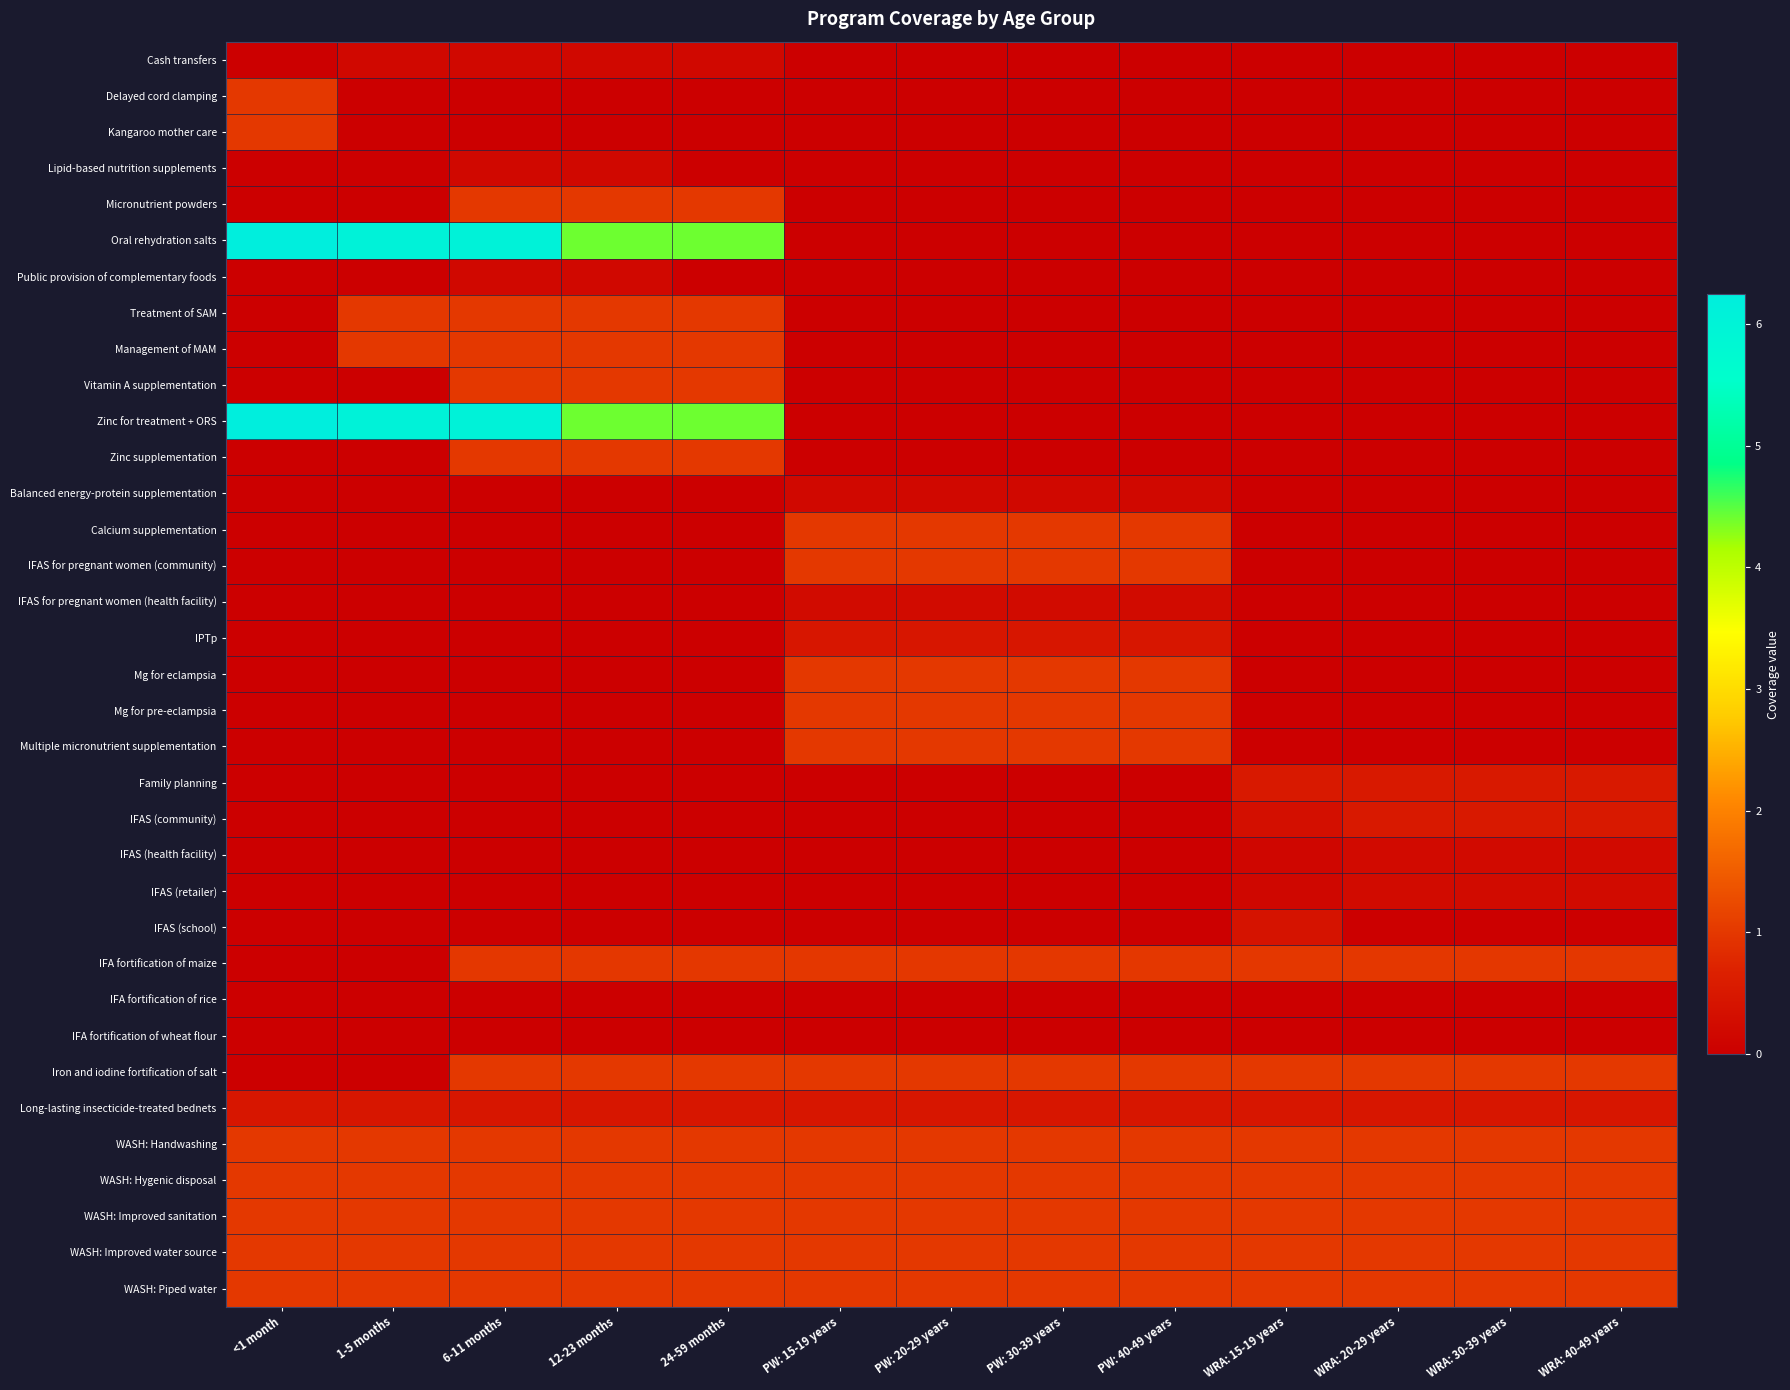

Reading right to left, list all the values displayed in this chart.

Cash transfers: WRA: 40-49 years=0.0	WRA: 30-39 years=0.0	WRA: 20-29 years=0.0	WRA: 15-19 years=0.0	PW: 40-49 years=0.0	PW: 30-39 years=0.0	PW: 20-29 years=0.0	PW: 15-19 years=0.0	24-59 months=0.2	12-23 months=0.2	6-11 months=0.2	1-5 months=0.2	<1 month=0.0
Delayed cord clamping: WRA: 40-49 years=0.0	WRA: 30-39 years=0.0	WRA: 20-29 years=0.0	WRA: 15-19 years=0.0	PW: 40-49 years=0.0	PW: 30-39 years=0.0	PW: 20-29 years=0.0	PW: 15-19 years=0.0	24-59 months=0.0	12-23 months=0.0	6-11 months=0.0	1-5 months=0.0	<1 month=1.0
Kangaroo mother care: WRA: 40-49 years=0.0	WRA: 30-39 years=0.0	WRA: 20-29 years=0.0	WRA: 15-19 years=0.0	PW: 40-49 years=0.0	PW: 30-39 years=0.0	PW: 20-29 years=0.0	PW: 15-19 years=0.0	24-59 months=0.0	12-23 months=0.0	6-11 months=0.0	1-5 months=0.0	<1 month=1.0
Lipid-based nutrition supplements: WRA: 40-49 years=0.0	WRA: 30-39 years=0.0	WRA: 20-29 years=0.0	WRA: 15-19 years=0.0	PW: 40-49 years=0.0	PW: 30-39 years=0.0	PW: 20-29 years=0.0	PW: 15-19 years=0.0	24-59 months=0.0	12-23 months=0.2	6-11 months=0.2	1-5 months=0.0	<1 month=0.0
Micronutrient powders: WRA: 40-49 years=0.0	WRA: 30-39 years=0.0	WRA: 20-29 years=0.0	WRA: 15-19 years=0.0	PW: 40-49 years=0.0	PW: 30-39 years=0.0	PW: 20-29 years=0.0	PW: 15-19 years=0.0	24-59 months=1.0	12-23 months=1.0	6-11 months=1.0	1-5 months=0.0	<1 month=0.0
Oral rehydration salts: WRA: 40-49 years=0.0	WRA: 30-39 years=0.0	WRA: 20-29 years=0.0	WRA: 15-19 years=0.0	PW: 40-49 years=0.0	PW: 30-39 years=0.0	PW: 20-29 years=0.0	PW: 15-19 years=0.0	24-59 months=4.4	12-23 months=4.4	6-11 months=6.0	1-5 months=6.0	<1 month=6.2
Public provision of complementary foods: WRA: 40-49 years=0.0	WRA: 30-39 years=0.0	WRA: 20-29 years=0.0	WRA: 15-19 years=0.0	PW: 40-49 years=0.0	PW: 30-39 years=0.0	PW: 20-29 years=0.0	PW: 15-19 years=0.0	24-59 months=0.0	12-23 months=0.2	6-11 months=0.2	1-5 months=0.0	<1 month=0.0
Treatment of SAM: WRA: 40-49 years=0.0	WRA: 30-39 years=0.0	WRA: 20-29 years=0.0	WRA: 15-19 years=0.0	PW: 40-49 years=0.0	PW: 30-39 years=0.0	PW: 20-29 years=0.0	PW: 15-19 years=0.0	24-59 months=1.0	12-23 months=1.0	6-11 months=1.0	1-5 months=1.0	<1 month=0.0
Management of MAM: WRA: 40-49 years=0.0	WRA: 30-39 years=0.0	WRA: 20-29 years=0.0	WRA: 15-19 years=0.0	PW: 40-49 years=0.0	PW: 30-39 years=0.0	PW: 20-29 years=0.0	PW: 15-19 years=0.0	24-59 months=1.0	12-23 months=1.0	6-11 months=1.0	1-5 months=1.0	<1 month=0.0
Vitamin A supplementation: WRA: 40-49 years=0.0	WRA: 30-39 years=0.0	WRA: 20-29 years=0.0	WRA: 15-19 years=0.0	PW: 40-49 years=0.0	PW: 30-39 years=0.0	PW: 20-29 years=0.0	PW: 15-19 years=0.0	24-59 months=1.0	12-23 months=1.0	6-11 months=1.0	1-5 months=0.0	<1 month=0.0
Zinc for treatment + ORS: WRA: 40-49 years=0.0	WRA: 30-39 years=0.0	WRA: 20-29 years=0.0	WRA: 15-19 years=0.0	PW: 40-49 years=0.0	PW: 30-39 years=0.0	PW: 20-29 years=0.0	PW: 15-19 years=0.0	24-59 months=4.4	12-23 months=4.4	6-11 months=6.0	1-5 months=6.0	<1 month=6.2
Zinc supplementation: WRA: 40-49 years=0.0	WRA: 30-39 years=0.0	WRA: 20-29 years=0.0	WRA: 15-19 years=0.0	PW: 40-49 years=0.0	PW: 30-39 years=0.0	PW: 20-29 years=0.0	PW: 15-19 years=0.0	24-59 months=1.0	12-23 months=1.0	6-11 months=1.0	1-5 months=0.0	<1 month=0.0
Balanced energy-protein supplementation: WRA: 40-49 years=0.0	WRA: 30-39 years=0.0	WRA: 20-29 years=0.0	WRA: 15-19 years=0.0	PW: 40-49 years=0.2	PW: 30-39 years=0.2	PW: 20-29 years=0.2	PW: 15-19 years=0.2	24-59 months=0.0	12-23 months=0.0	6-11 months=0.0	1-5 months=0.0	<1 month=0.0
Calcium supplementation: WRA: 40-49 years=0.0	WRA: 30-39 years=0.0	WRA: 20-29 years=0.0	WRA: 15-19 years=0.0	PW: 40-49 years=1.0	PW: 30-39 years=1.0	PW: 20-29 years=1.0	PW: 15-19 years=1.0	24-59 months=0.0	12-23 months=0.0	6-11 months=0.0	1-5 months=0.0	<1 month=0.0
IFAS for pregnant women (community): WRA: 40-49 years=0.0	WRA: 30-39 years=0.0	WRA: 20-29 years=0.0	WRA: 15-19 years=0.0	PW: 40-49 years=1.0	PW: 30-39 years=1.0	PW: 20-29 years=1.0	PW: 15-19 years=1.0	24-59 months=0.0	12-23 months=0.0	6-11 months=0.0	1-5 months=0.0	<1 month=0.0
IFAS for pregnant women (health facility): WRA: 40-49 years=0.0	WRA: 30-39 years=0.0	WRA: 20-29 years=0.0	WRA: 15-19 years=0.0	PW: 40-49 years=0.3	PW: 30-39 years=0.3	PW: 20-29 years=0.3	PW: 15-19 years=0.3	24-59 months=0.0	12-23 months=0.0	6-11 months=0.0	1-5 months=0.0	<1 month=0.0
IPTp: WRA: 40-49 years=0.0	WRA: 30-39 years=0.0	WRA: 20-29 years=0.0	WRA: 15-19 years=0.0	PW: 40-49 years=0.5	PW: 30-39 years=0.5	PW: 20-29 years=0.5	PW: 15-19 years=0.5	24-59 months=0.0	12-23 months=0.0	6-11 months=0.0	1-5 months=0.0	<1 month=0.0
Mg for eclampsia: WRA: 40-49 years=0.0	WRA: 30-39 years=0.0	WRA: 20-29 years=0.0	WRA: 15-19 years=0.0	PW: 40-49 years=1.0	PW: 30-39 years=1.0	PW: 20-29 years=1.0	PW: 15-19 years=1.0	24-59 months=0.0	12-23 months=0.0	6-11 months=0.0	1-5 months=0.0	<1 month=0.0
Mg for pre-eclampsia: WRA: 40-49 years=0.0	WRA: 30-39 years=0.0	WRA: 20-29 years=0.0	WRA: 15-19 years=0.0	PW: 40-49 years=1.0	PW: 30-39 years=1.0	PW: 20-29 years=1.0	PW: 15-19 years=1.0	24-59 months=0.0	12-23 months=0.0	6-11 months=0.0	1-5 months=0.0	<1 month=0.0
Multiple micronutrient supplementation: WRA: 40-49 years=0.0	WRA: 30-39 years=0.0	WRA: 20-29 years=0.0	WRA: 15-19 years=0.0	PW: 40-49 years=1.0	PW: 30-39 years=1.0	PW: 20-29 years=1.0	PW: 15-19 years=1.0	24-59 months=0.0	12-23 months=0.0	6-11 months=0.0	1-5 months=0.0	<1 month=0.0
Family planning: WRA: 40-49 years=0.5	WRA: 30-39 years=0.5	WRA: 20-29 years=0.5	WRA: 15-19 years=0.5	PW: 40-49 years=0.0	PW: 30-39 years=0.0	PW: 20-29 years=0.0	PW: 15-19 years=0.0	24-59 months=0.0	12-23 months=0.0	6-11 months=0.0	1-5 months=0.0	<1 month=0.0
IFAS (community): WRA: 40-49 years=0.5	WRA: 30-39 years=0.5	WRA: 20-29 years=0.5	WRA: 15-19 years=0.3	PW: 40-49 years=0.0	PW: 30-39 years=0.0	PW: 20-29 years=0.0	PW: 15-19 years=0.0	24-59 months=0.0	12-23 months=0.0	6-11 months=0.0	1-5 months=0.0	<1 month=0.0
IFAS (health facility): WRA: 40-49 years=0.2	WRA: 30-39 years=0.2	WRA: 20-29 years=0.2	WRA: 15-19 years=0.1	PW: 40-49 years=0.0	PW: 30-39 years=0.0	PW: 20-29 years=0.0	PW: 15-19 years=0.0	24-59 months=0.0	12-23 months=0.0	6-11 months=0.0	1-5 months=0.0	<1 month=0.0
IFAS (retailer): WRA: 40-49 years=0.2	WRA: 30-39 years=0.2	WRA: 20-29 years=0.2	WRA: 15-19 years=0.1	PW: 40-49 years=0.0	PW: 30-39 years=0.0	PW: 20-29 years=0.0	PW: 15-19 years=0.0	24-59 months=0.0	12-23 months=0.0	6-11 months=0.0	1-5 months=0.0	<1 month=0.0
IFAS (school): WRA: 40-49 years=0.0	WRA: 30-39 years=0.0	WRA: 20-29 years=0.0	WRA: 15-19 years=0.4	PW: 40-49 years=0.0	PW: 30-39 years=0.0	PW: 20-29 years=0.0	PW: 15-19 years=0.0	24-59 months=0.0	12-23 months=0.0	6-11 months=0.0	1-5 months=0.0	<1 month=0.0
IFA fortification of maize: WRA: 40-49 years=1.0	WRA: 30-39 years=1.0	WRA: 20-29 years=1.0	WRA: 15-19 years=1.0	PW: 40-49 years=1.0	PW: 30-39 years=1.0	PW: 20-29 years=1.0	PW: 15-19 years=1.0	24-59 months=1.0	12-23 months=1.0	6-11 months=1.0	1-5 months=0.0	<1 month=0.0
IFA fortification of rice: WRA: 40-49 years=0.0	WRA: 30-39 years=0.0	WRA: 20-29 years=0.0	WRA: 15-19 years=0.0	PW: 40-49 years=0.0	PW: 30-39 years=0.0	PW: 20-29 years=0.0	PW: 15-19 years=0.0	24-59 months=0.0	12-23 months=0.0	6-11 months=0.0	1-5 months=0.0	<1 month=0.0
IFA fortification of wheat flour: WRA: 40-49 years=0.0	WRA: 30-39 years=0.0	WRA: 20-29 years=0.0	WRA: 15-19 years=0.0	PW: 40-49 years=0.0	PW: 30-39 years=0.0	PW: 20-29 years=0.0	PW: 15-19 years=0.0	24-59 months=0.0	12-23 months=0.0	6-11 months=0.0	1-5 months=0.0	<1 month=0.0
Iron and iodine fortification of salt: WRA: 40-49 years=1.0	WRA: 30-39 years=1.0	WRA: 20-29 years=1.0	WRA: 15-19 years=1.0	PW: 40-49 years=1.0	PW: 30-39 years=1.0	PW: 20-29 years=1.0	PW: 15-19 years=1.0	24-59 months=1.0	12-23 months=1.0	6-11 months=1.0	1-5 months=0.0	<1 month=0.0
Long-lasting insecticide-treated bednets: WRA: 40-49 years=0.5	WRA: 30-39 years=0.5	WRA: 20-29 years=0.5	WRA: 15-19 years=0.5	PW: 40-49 years=0.5	PW: 30-39 years=0.5	PW: 20-29 years=0.5	PW: 15-19 years=0.5	24-59 months=0.5	12-23 months=0.5	6-11 months=0.5	1-5 months=0.5	<1 month=0.5
WASH: Handwashing: WRA: 40-49 years=1.0	WRA: 30-39 years=1.0	WRA: 20-29 years=1.0	WRA: 15-19 years=1.0	PW: 40-49 years=1.0	PW: 30-39 years=1.0	PW: 20-29 years=1.0	PW: 15-19 years=1.0	24-59 months=1.0	12-23 months=1.0	6-11 months=1.0	1-5 months=1.0	<1 month=1.0
WASH: Hygenic disposal: WRA: 40-49 years=1.0	WRA: 30-39 years=1.0	WRA: 20-29 years=1.0	WRA: 15-19 years=1.0	PW: 40-49 years=1.0	PW: 30-39 years=1.0	PW: 20-29 years=1.0	PW: 15-19 years=1.0	24-59 months=1.0	12-23 months=1.0	6-11 months=1.0	1-5 months=1.0	<1 month=1.0
WASH: Improved sanitation: WRA: 40-49 years=1.0	WRA: 30-39 years=1.0	WRA: 20-29 years=1.0	WRA: 15-19 years=1.0	PW: 40-49 years=1.0	PW: 30-39 years=1.0	PW: 20-29 years=1.0	PW: 15-19 years=1.0	24-59 months=1.0	12-23 months=1.0	6-11 months=1.0	1-5 months=1.0	<1 month=1.0
WASH: Improved water source: WRA: 40-49 years=1.0	WRA: 30-39 years=1.0	WRA: 20-29 years=1.0	WRA: 15-19 years=1.0	PW: 40-49 years=1.0	PW: 30-39 years=1.0	PW: 20-29 years=1.0	PW: 15-19 years=1.0	24-59 months=1.0	12-23 months=1.0	6-11 months=1.0	1-5 months=1.0	<1 month=1.0
WASH: Piped water: WRA: 40-49 years=1.0	WRA: 30-39 years=1.0	WRA: 20-29 years=1.0	WRA: 15-19 years=1.0	PW: 40-49 years=1.0	PW: 30-39 years=1.0	PW: 20-29 years=1.0	PW: 15-19 years=1.0	24-59 months=1.0	12-23 months=1.0	6-11 months=1.0	1-5 months=1.0	<1 month=1.0